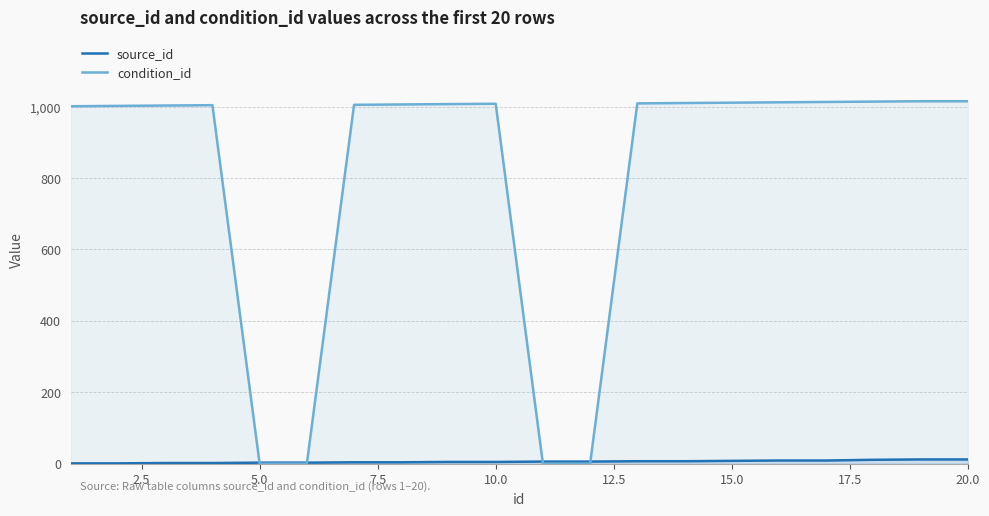

Rank the series at 10.0 from lowest to highest value.

source_id, condition_id